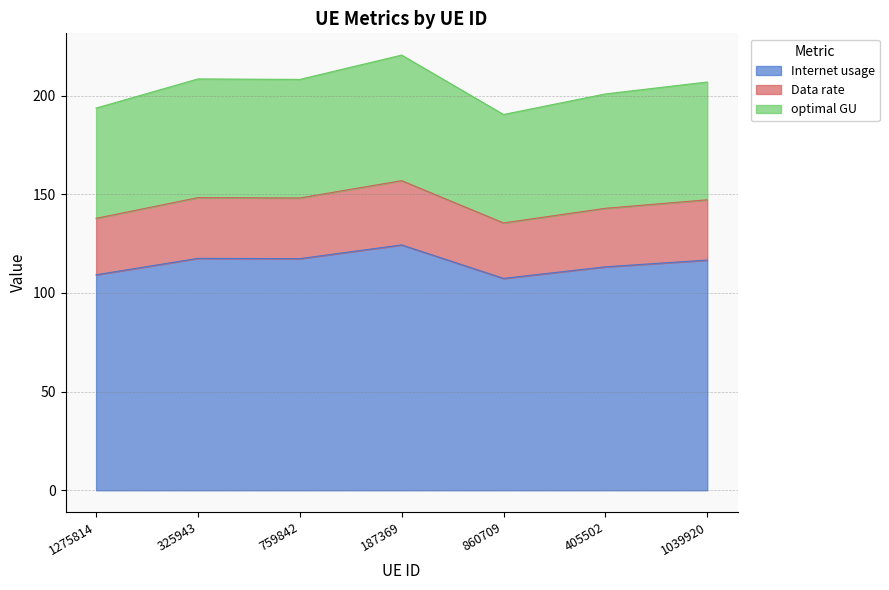

Does the chart have visible grid lines?

Yes